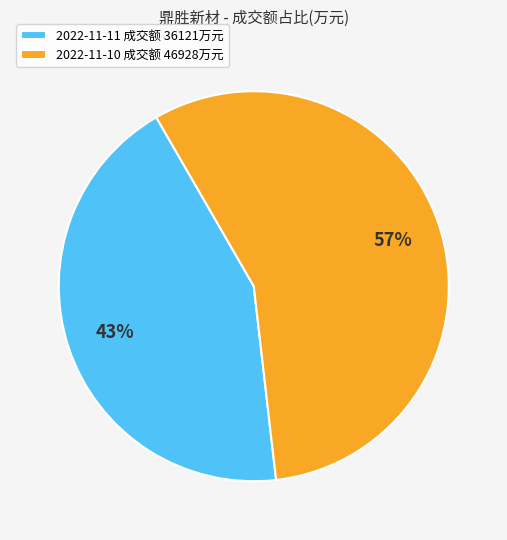

To the nearest percent, what is the combined percentage of 2022-11-11 成交额 36121万元 and 2022-11-10 成交额 46928万元?

100%